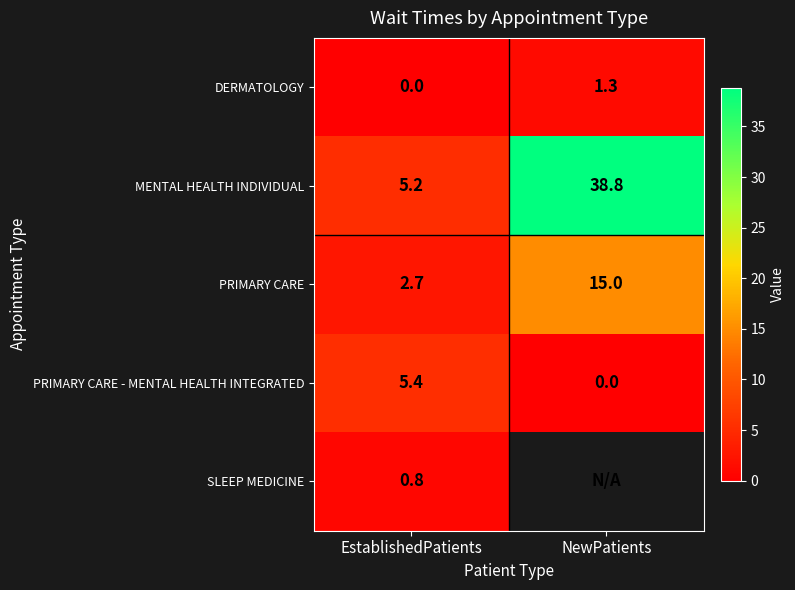

List the labels in order of PRIMARY CARE value, largest first.

NewPatients, EstablishedPatients